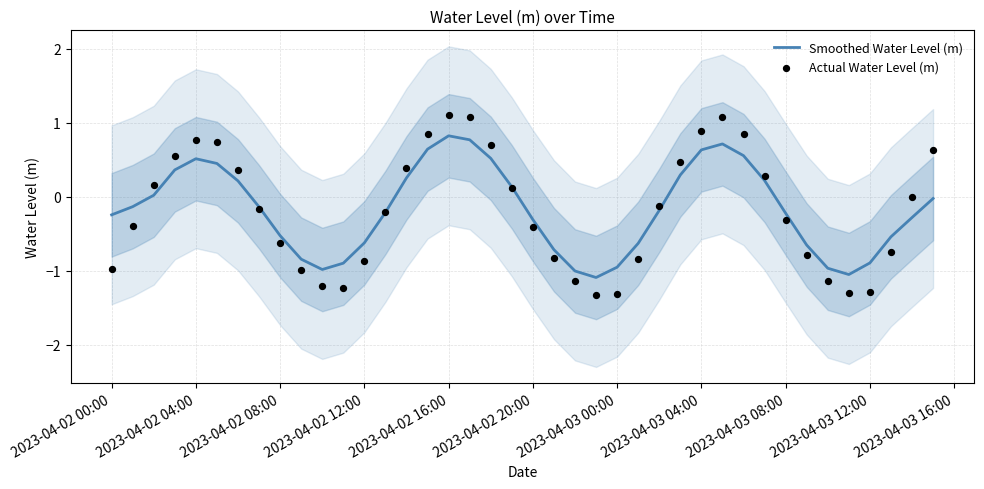

Which series has the largest Y range (max minus min)?

Actual Water Level (m)